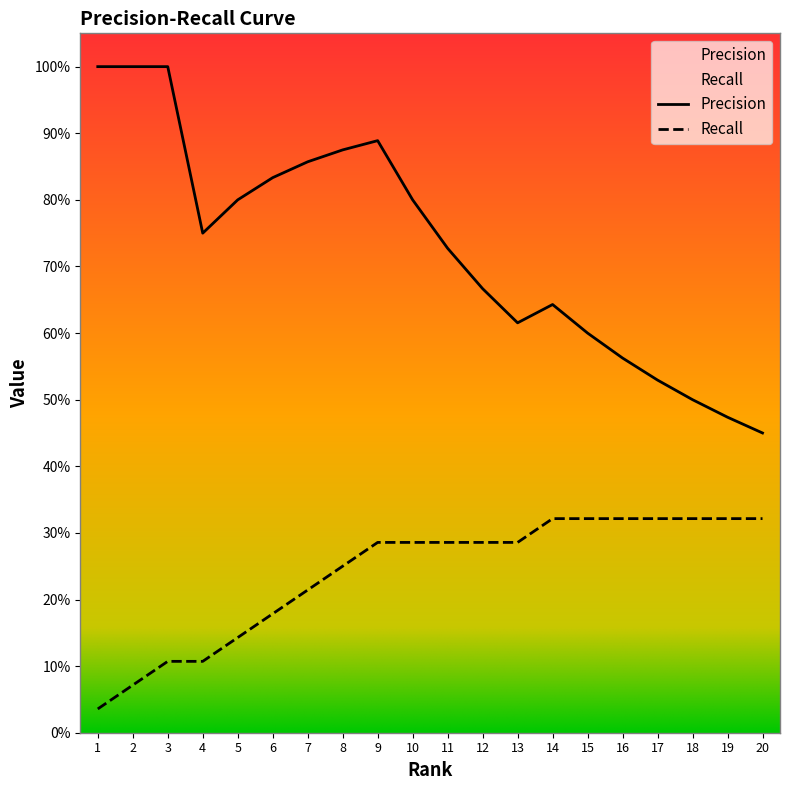

The Recall series shows 0.3 at 10. True or false?

True